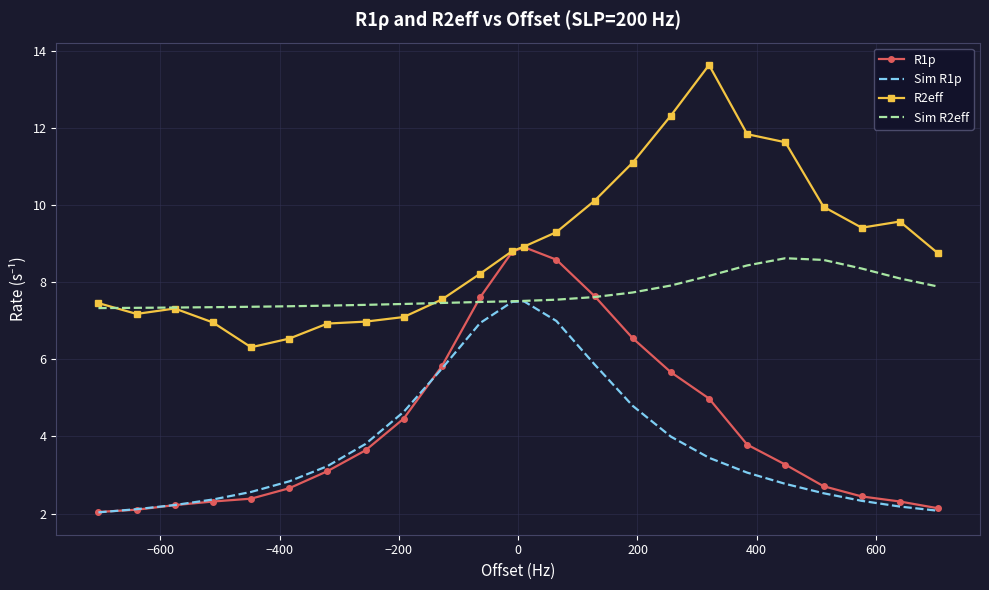

Which series has the largest total across all categories?

R2eff